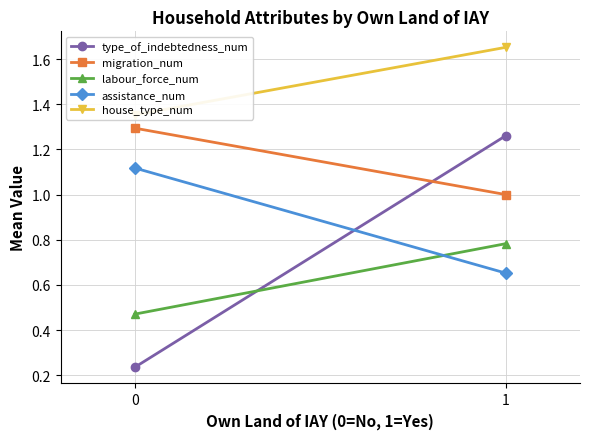

How many categories are shown in the chart?

2